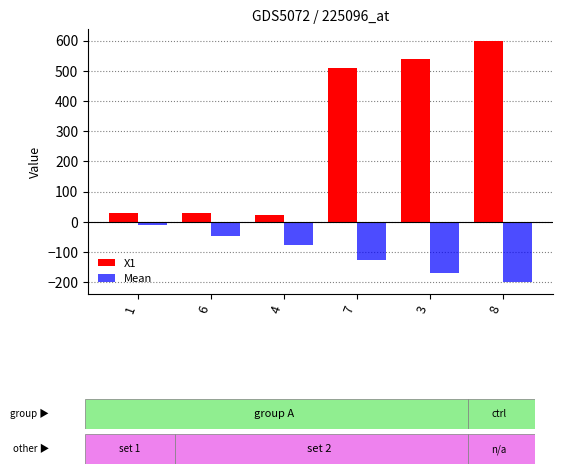

The value of X1 at 6 is 30.6. True or false?

True